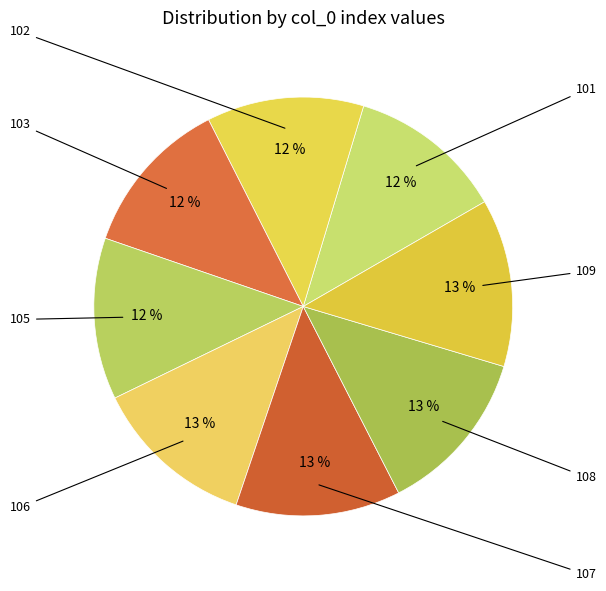

Count the number of slices in the pie.

8